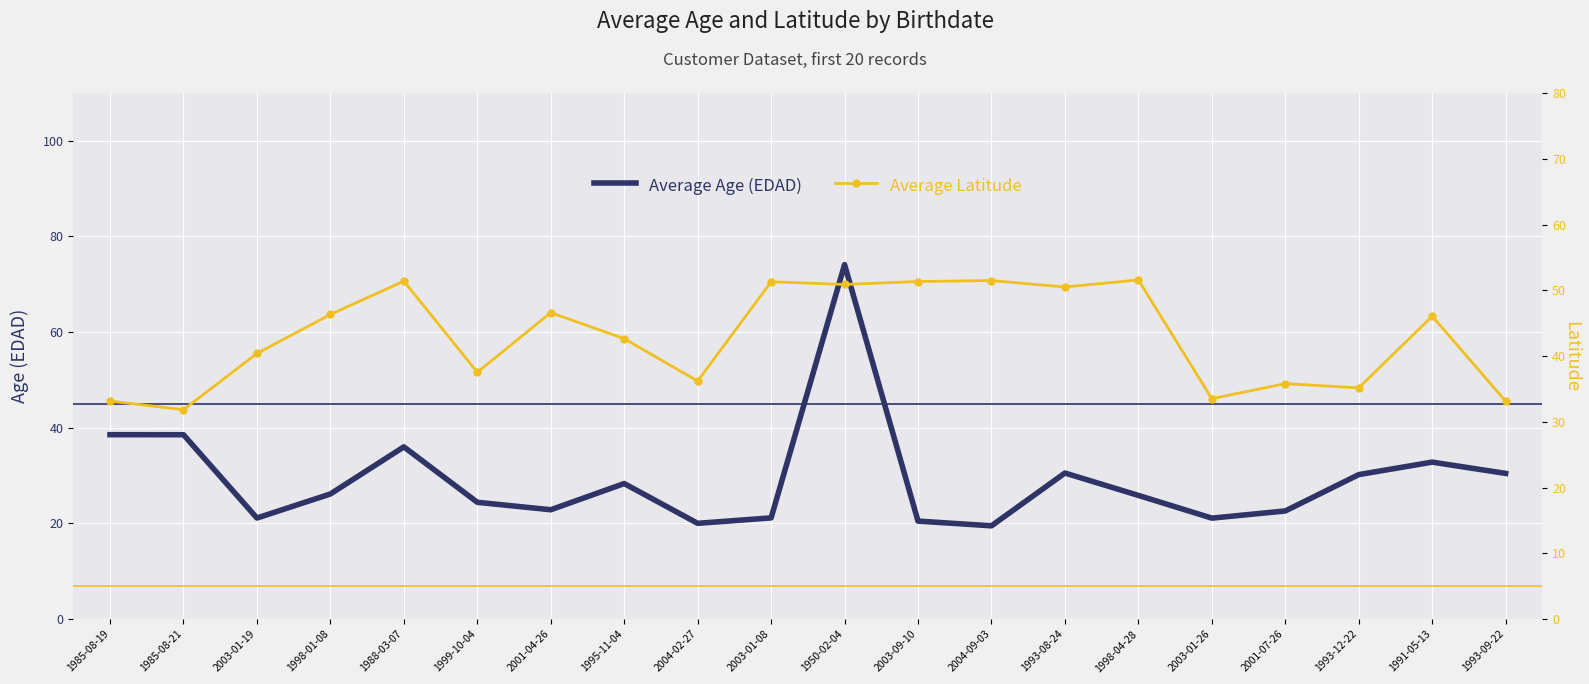

The value of Average Latitude at 1993-08-24 is 50.5. True or false?

True